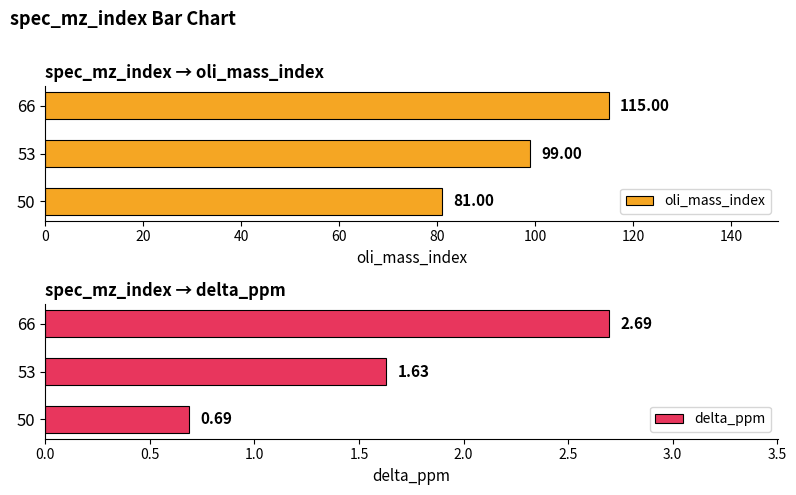

Rank the series by their maximum value, from highest to lowest.

oli_mass_index, delta_ppm